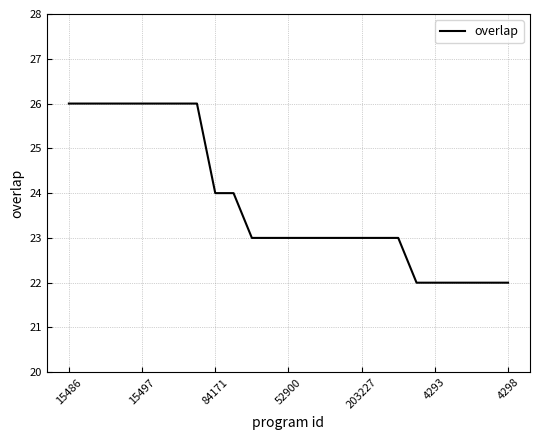

What is the greatest value displayed?

26